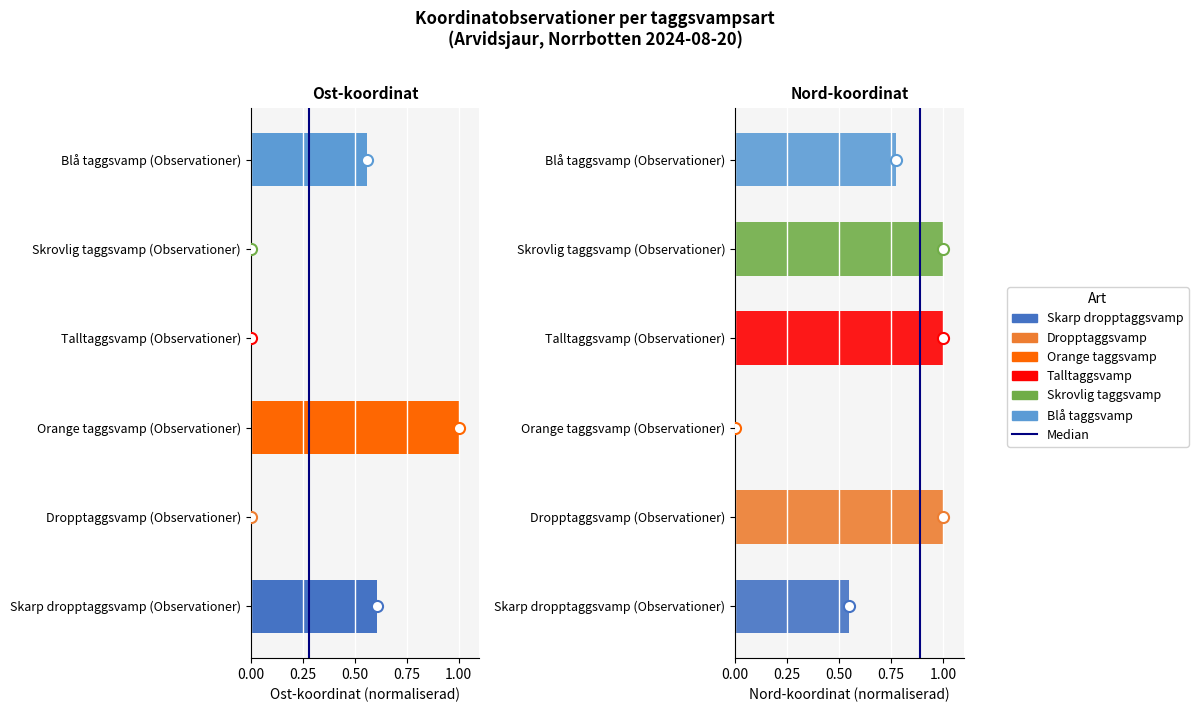

Between 0.00 and 0.25, which is larger?

0.25